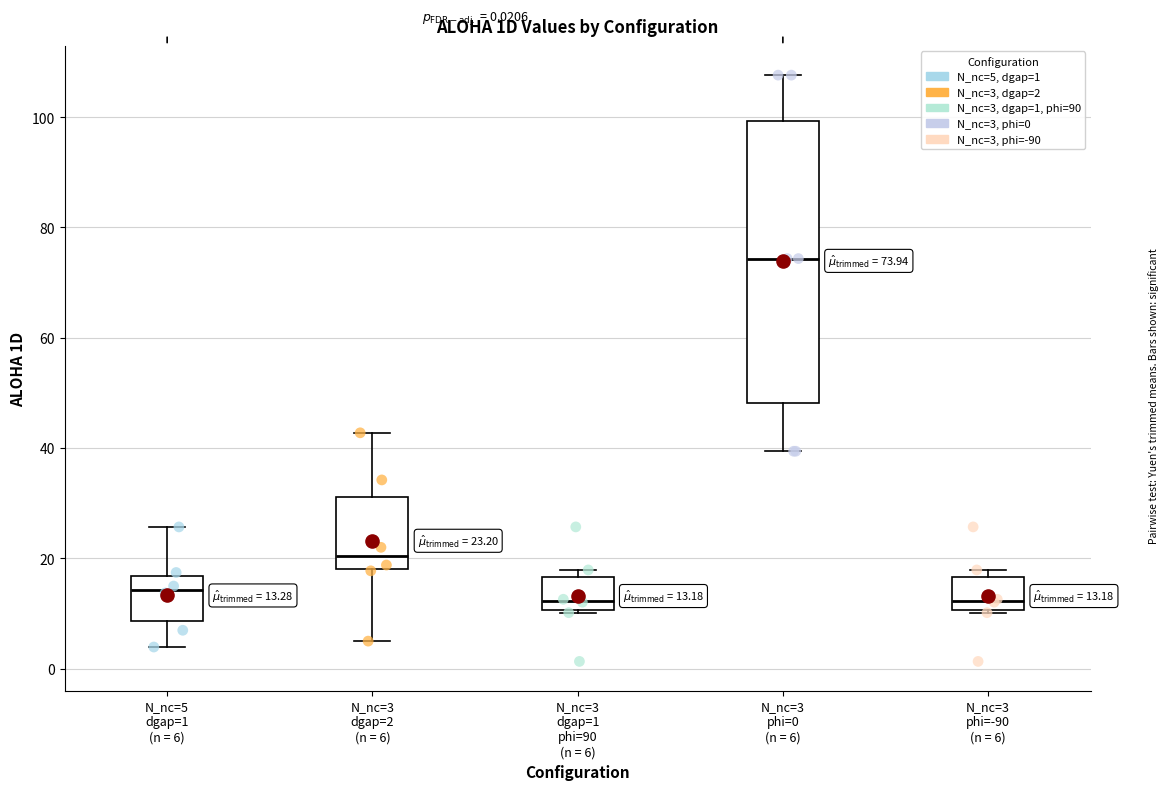

Comparing the boxes themselves (not the whiskers), which one is the tallest?

N_nc=3 phi=0 (n = 6)